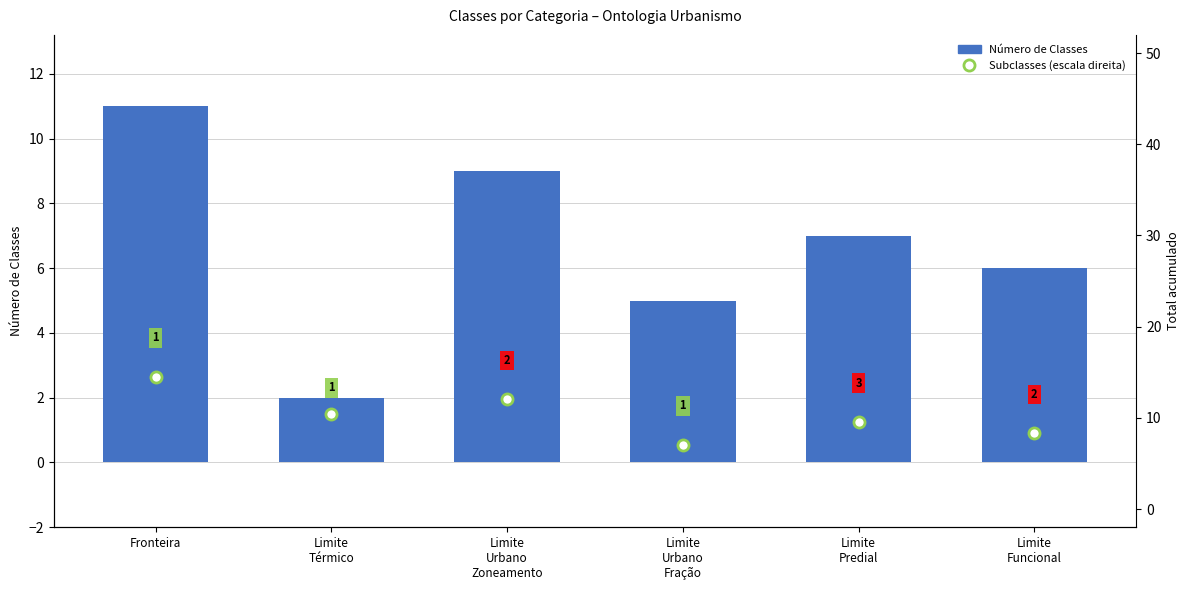

At which label is the value closest to 6?

Limite
Funcional